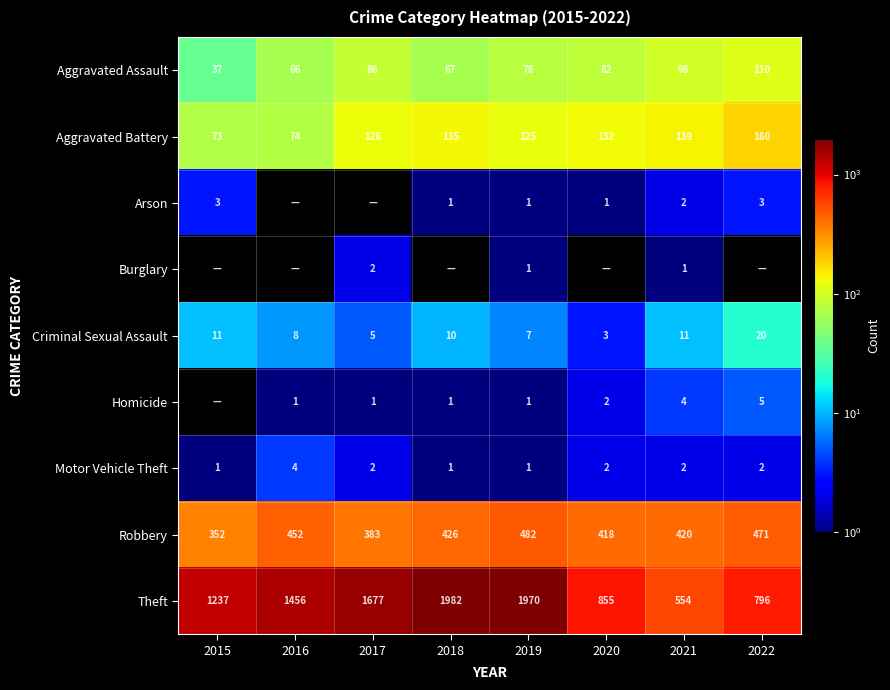

What is the difference between the highest and lowest values at 2015?

1237